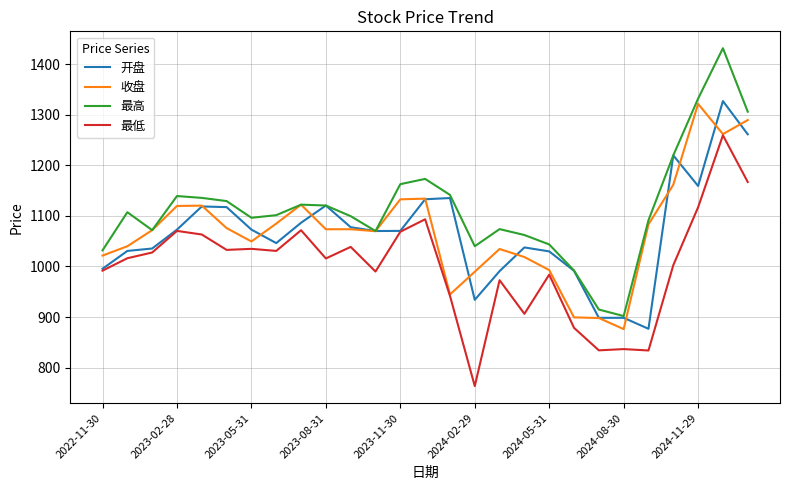

Which series has the largest total across all categories?

最高